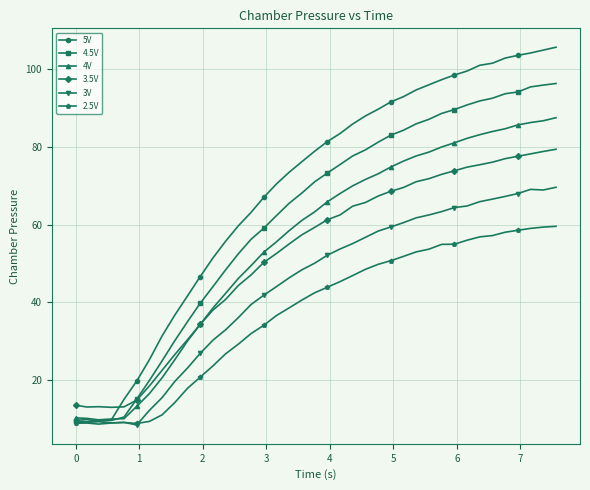

What is the minimum value for 5V?

9.5